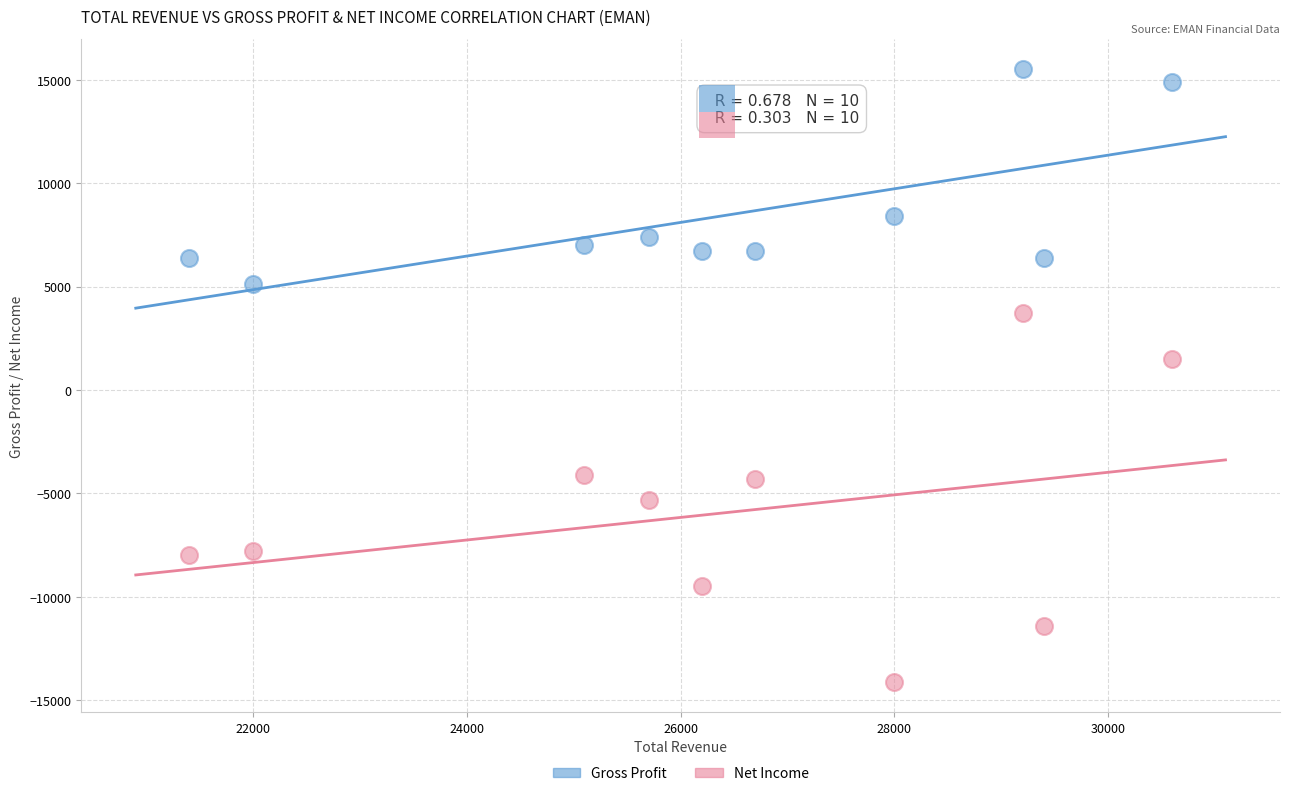

Which series reaches the maximum Y coordinate?

Gross Profit